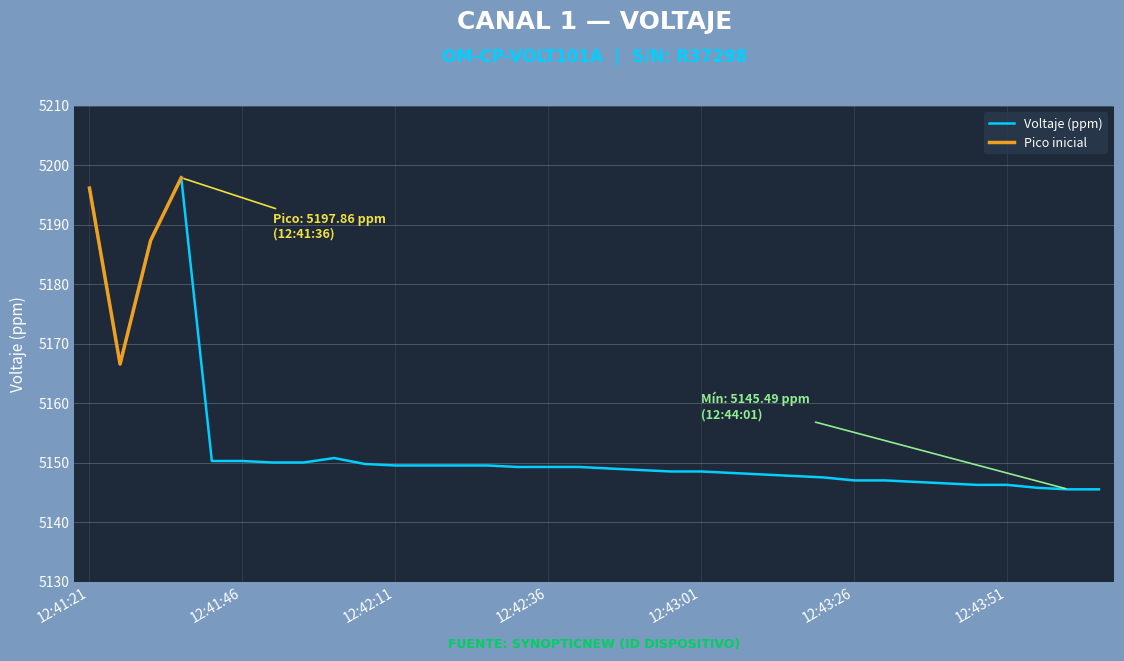

What is the value of the 26th point from the left?

5147.0